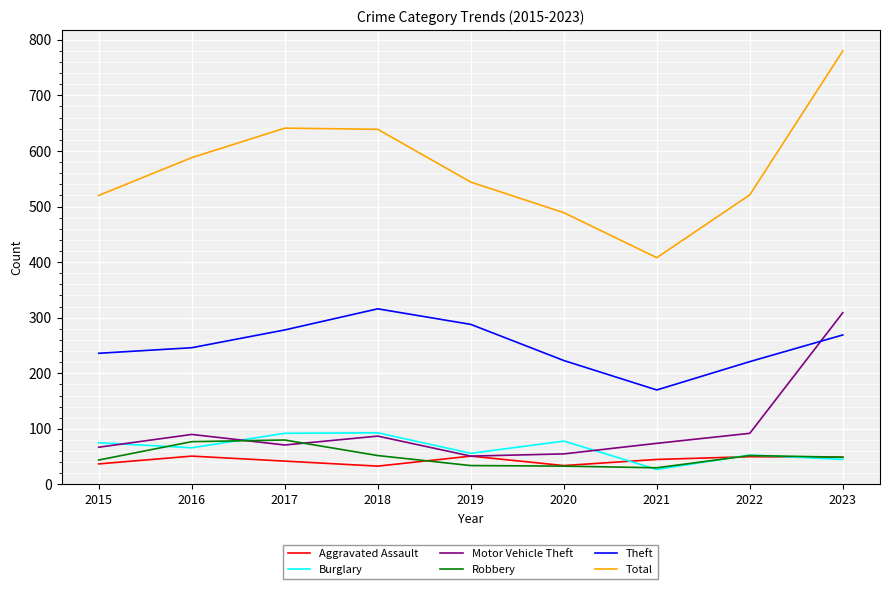

List the series in order of their peak value, highest first.

Total, Theft, Motor Vehicle Theft, Burglary, Robbery, Aggravated Assault